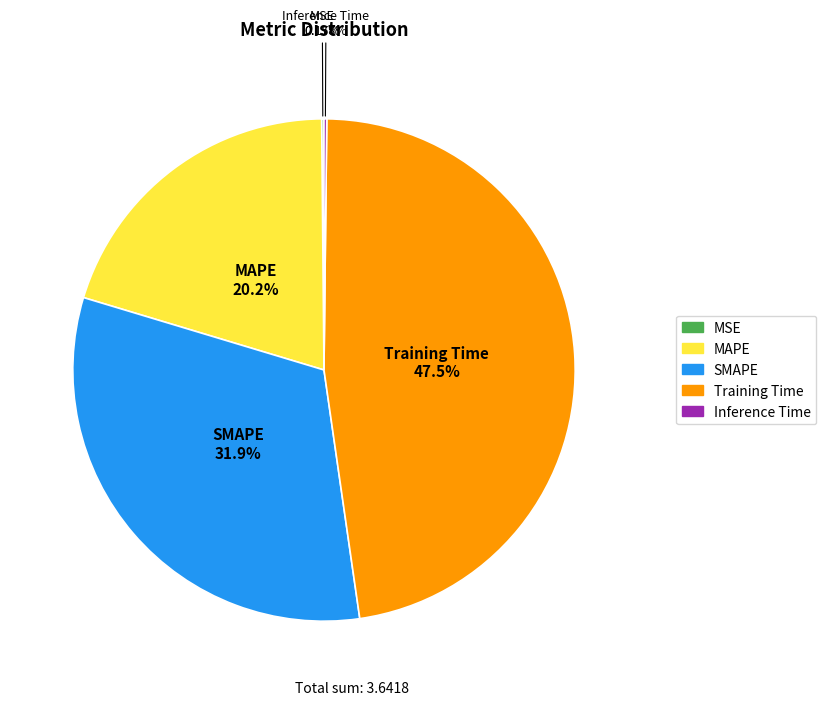

Which category has the biggest portion of the pie?

Training Time